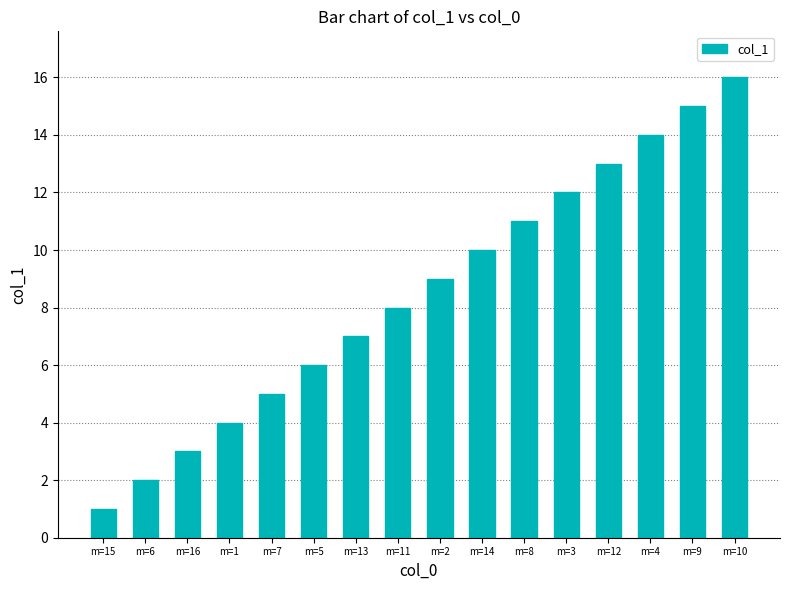

The chart shows a value of 4 at m=8. True or false?

False